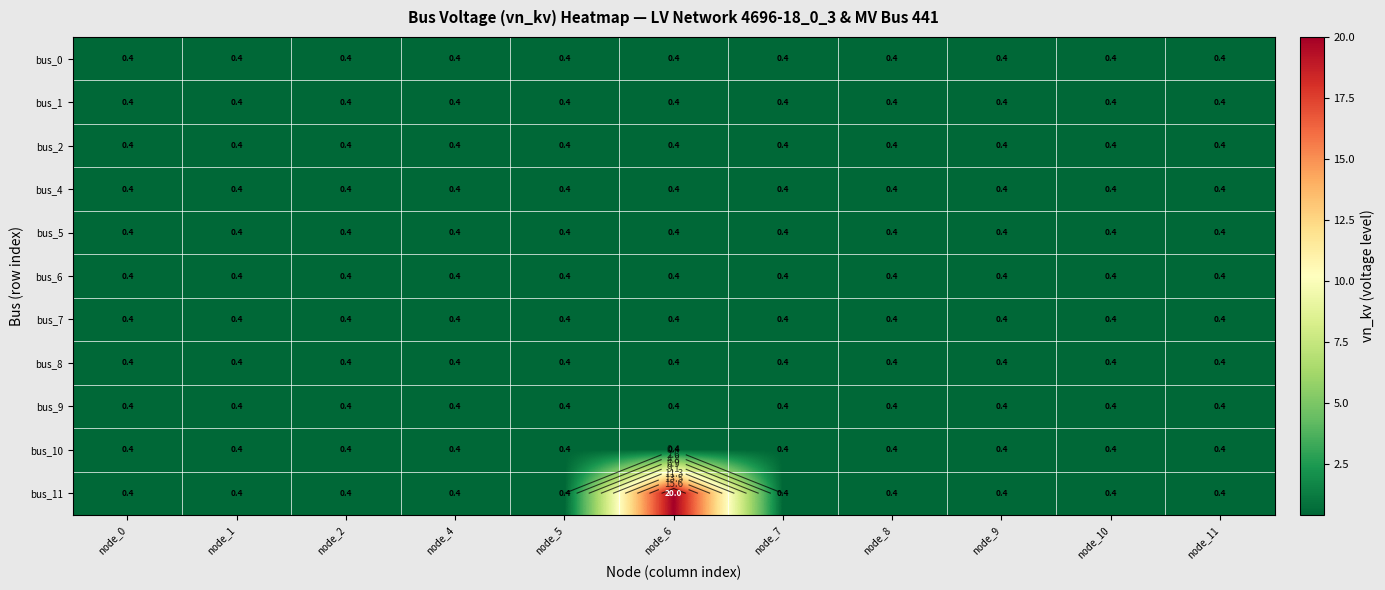

At which category is the sum across all series the highest?

node_6